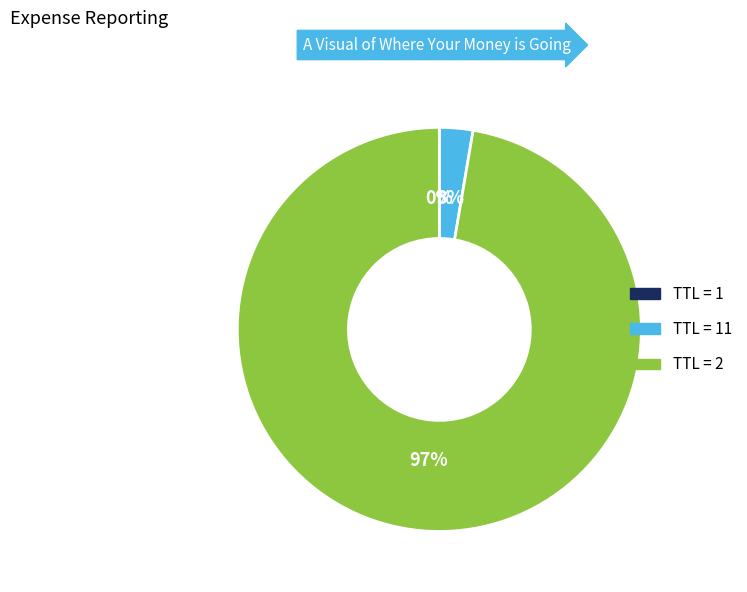

To the nearest percent, what is the average slice percentage?

33%